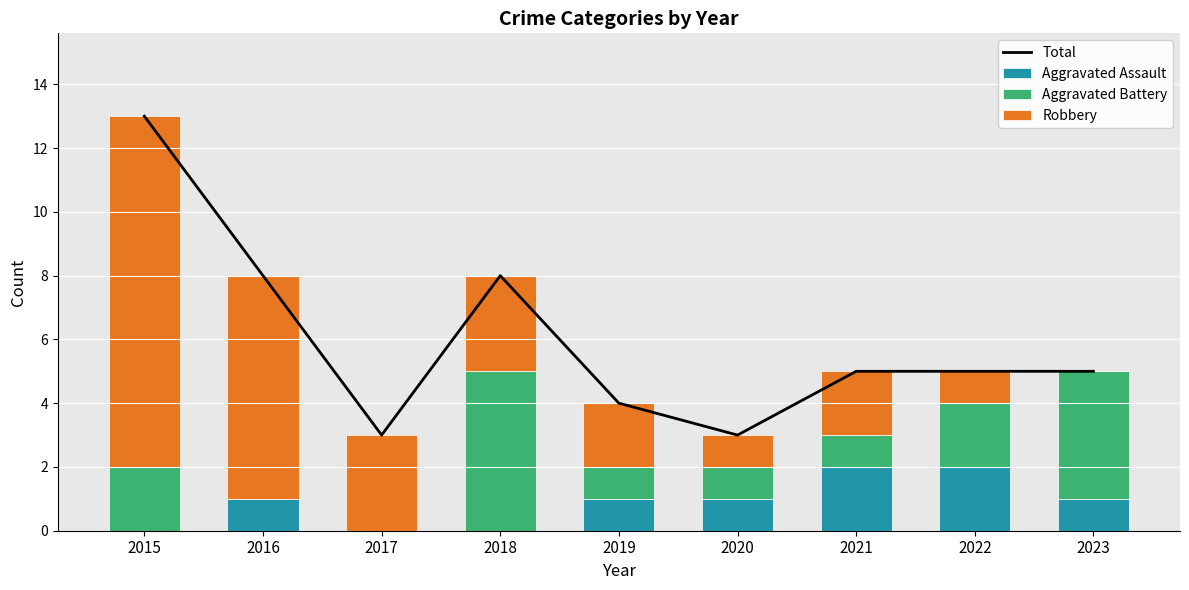

Is it true that Aggravated Battery equals 4 at 2023?

True